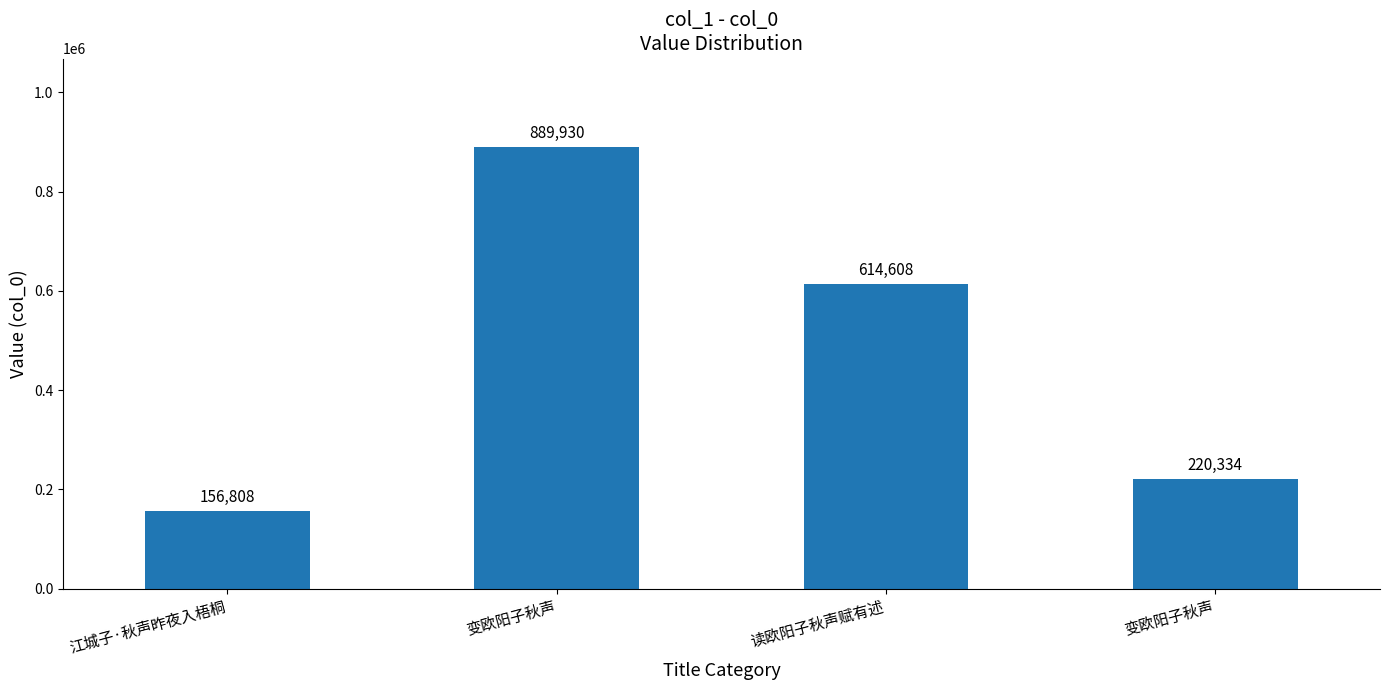

Does the chart contain stacked bars?

No